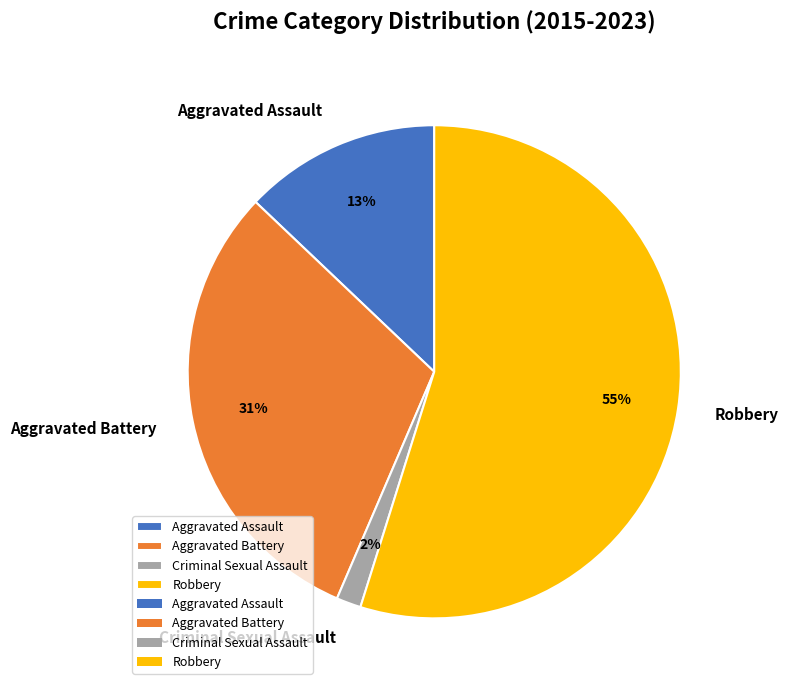

Which slice represents more than half of the pie?

Robbery